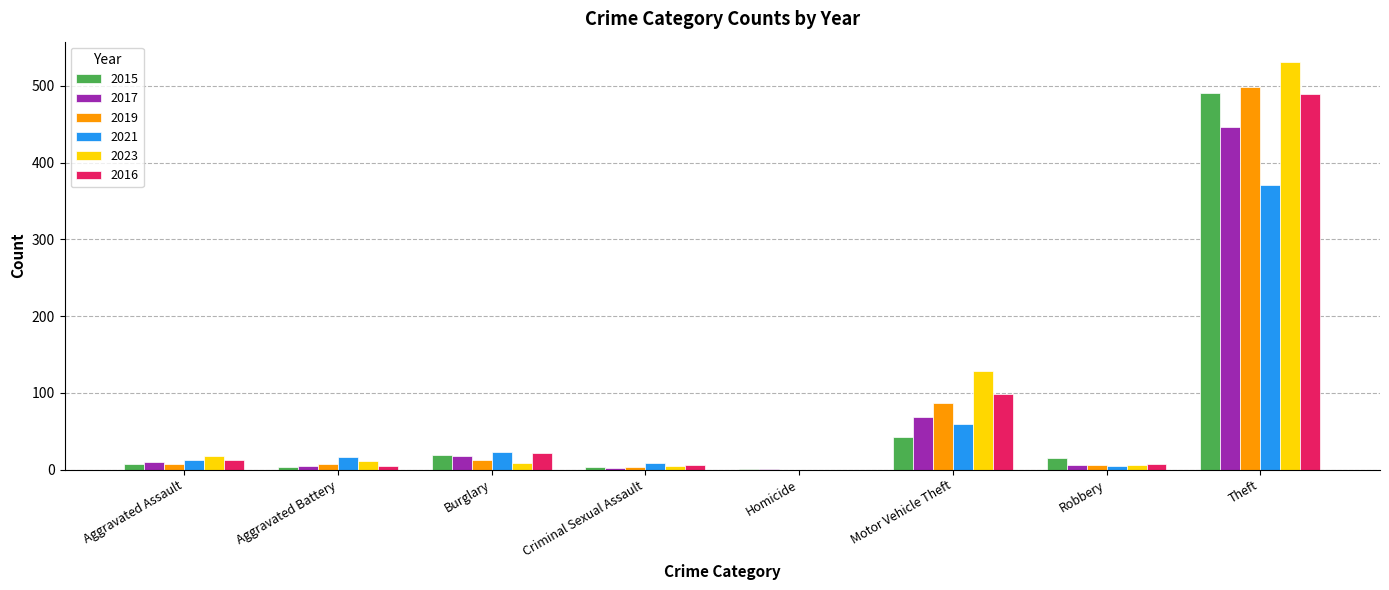

True or false: 2023 has a value of 201 at Motor Vehicle Theft.

False